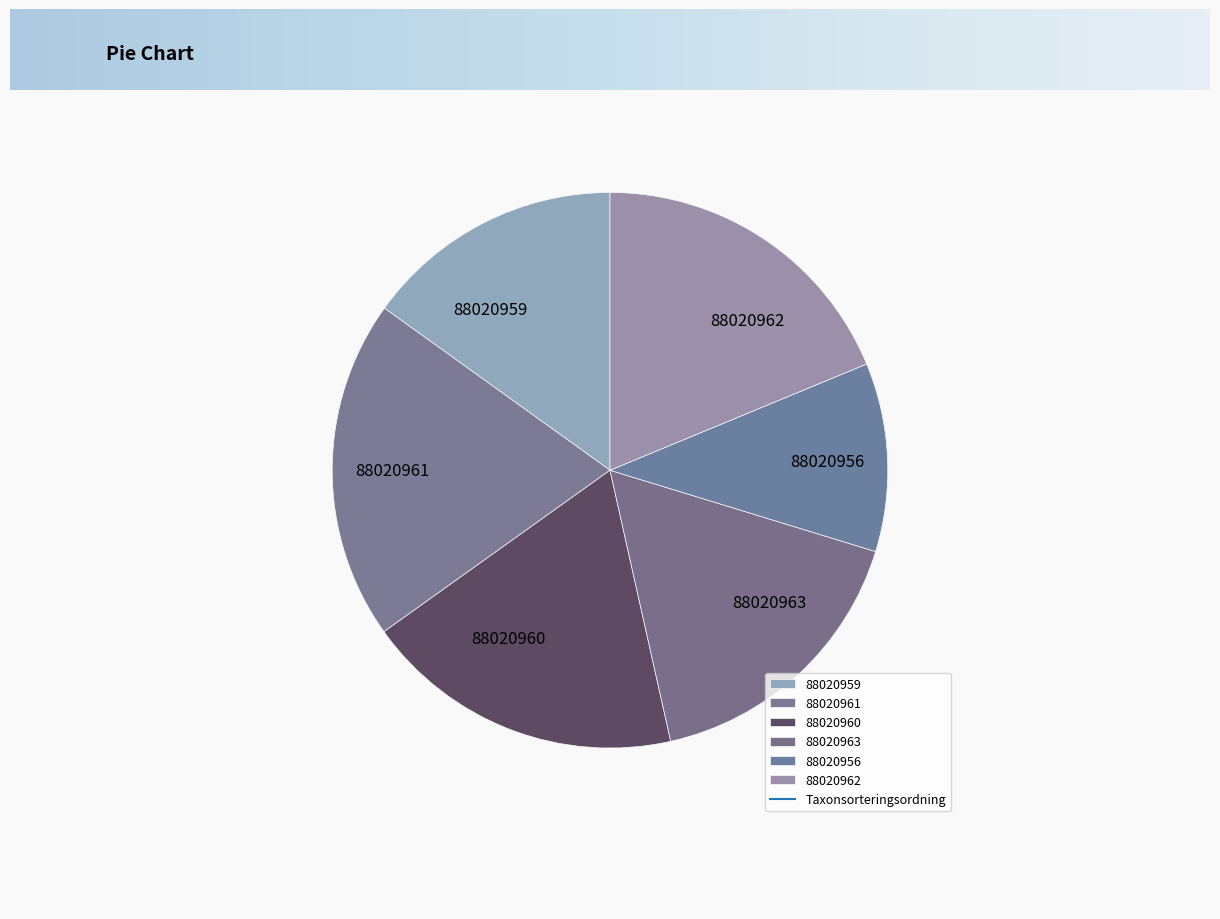

Is the sum of 88020963 and 88020962 greater than half?

No